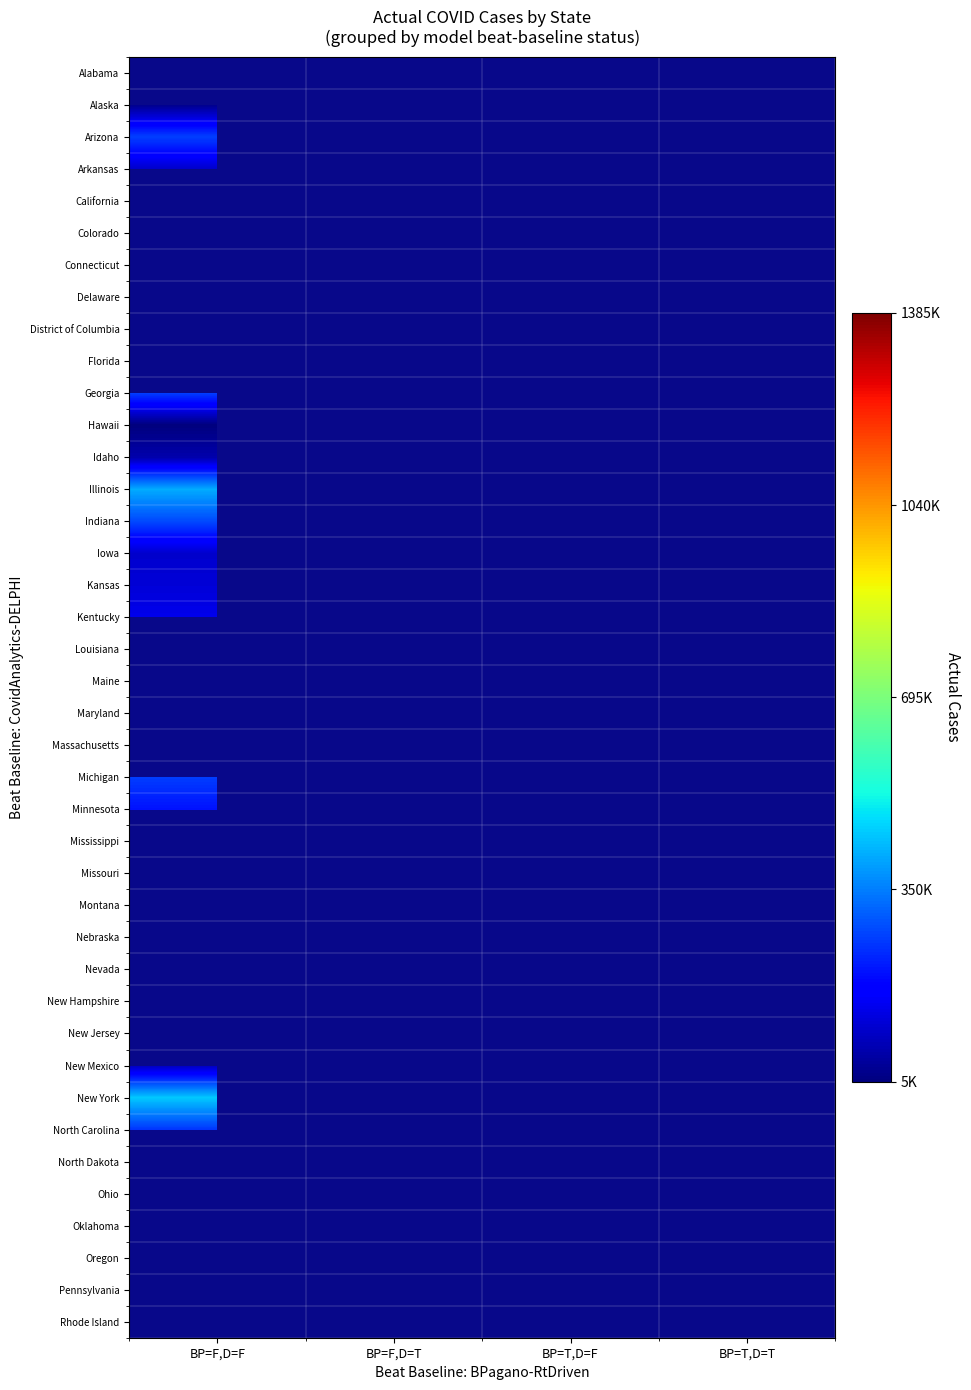

At which category does the chart reach its peak across all series?

BP=T,D=F